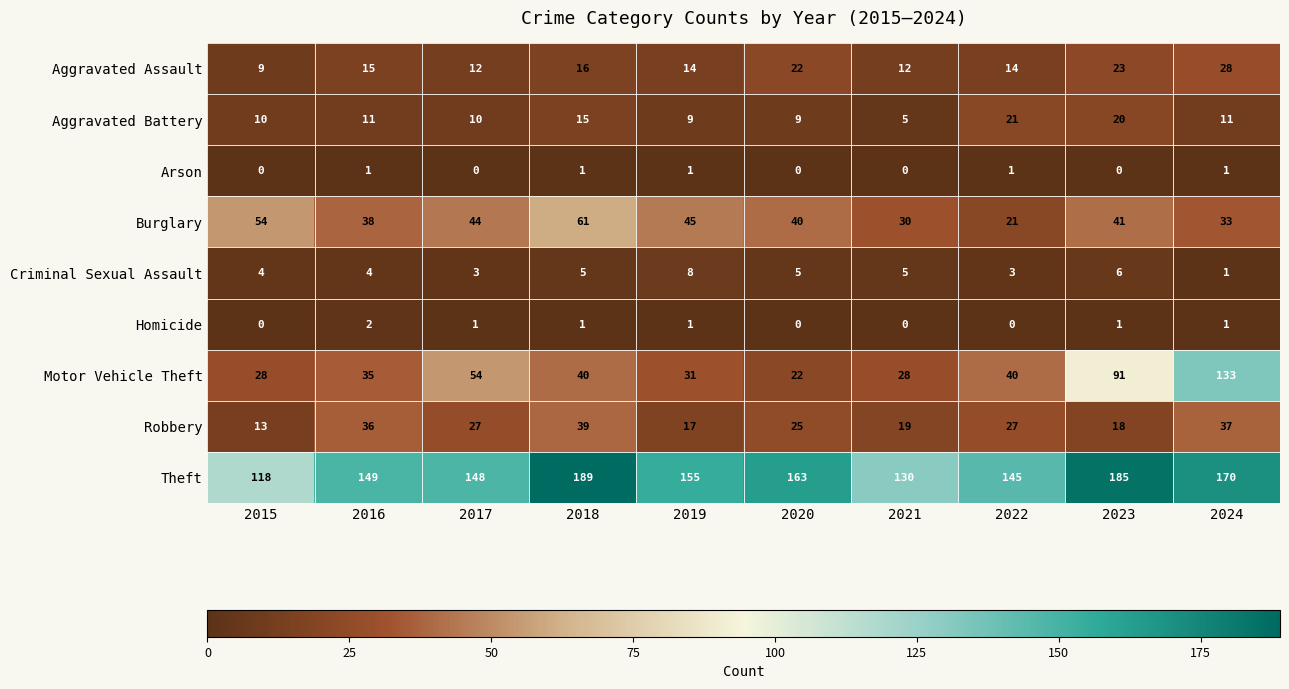

What is the spread (max minus min) of values at 2018?

188